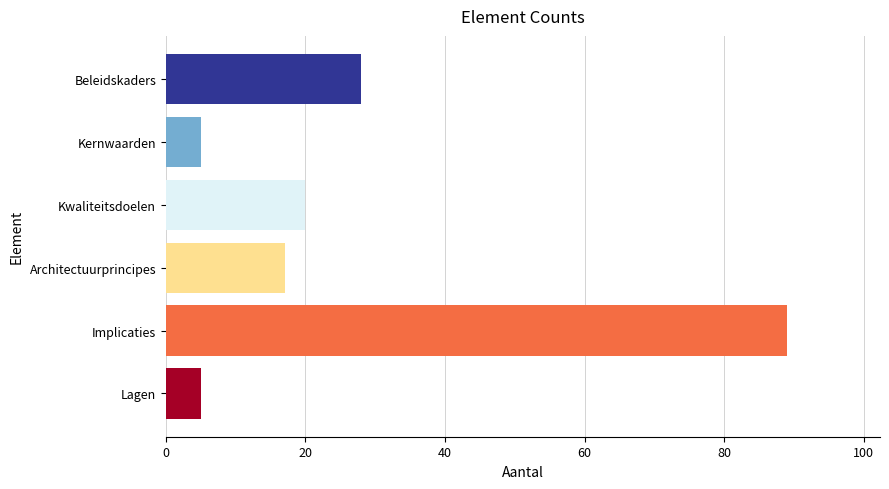

Is it true that the value at Lagen is 9?

False